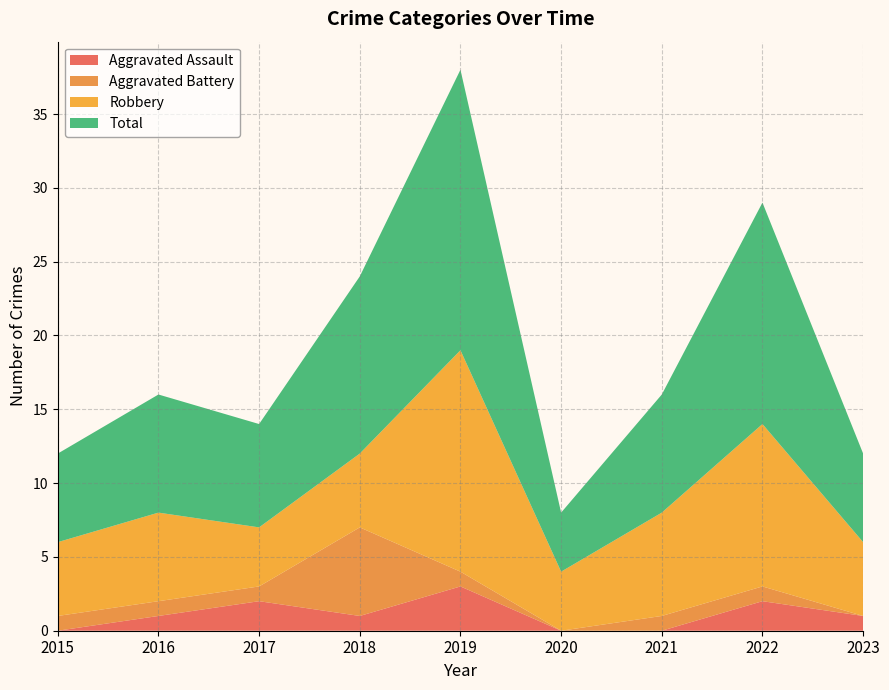

Reading left to right, extract all data points from this chart.

Aggravated Assault: 0	1	2	1	3	0	0	2	1
Aggravated Battery: 1	1	1	6	1	0	1	1	0
Robbery: 5	6	4	5	15	4	7	11	5
Total: 6	8	7	12	19	4	8	15	6